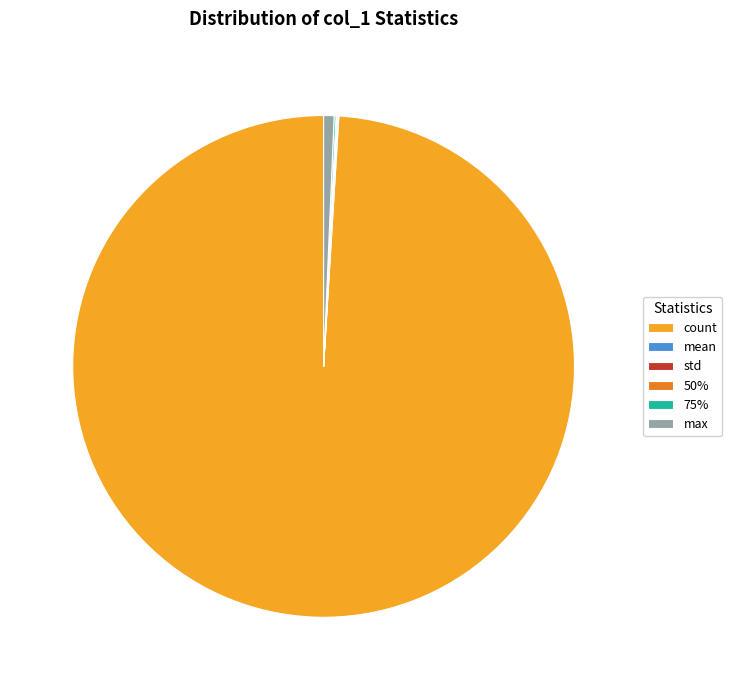

Which category accounts for the majority?

count